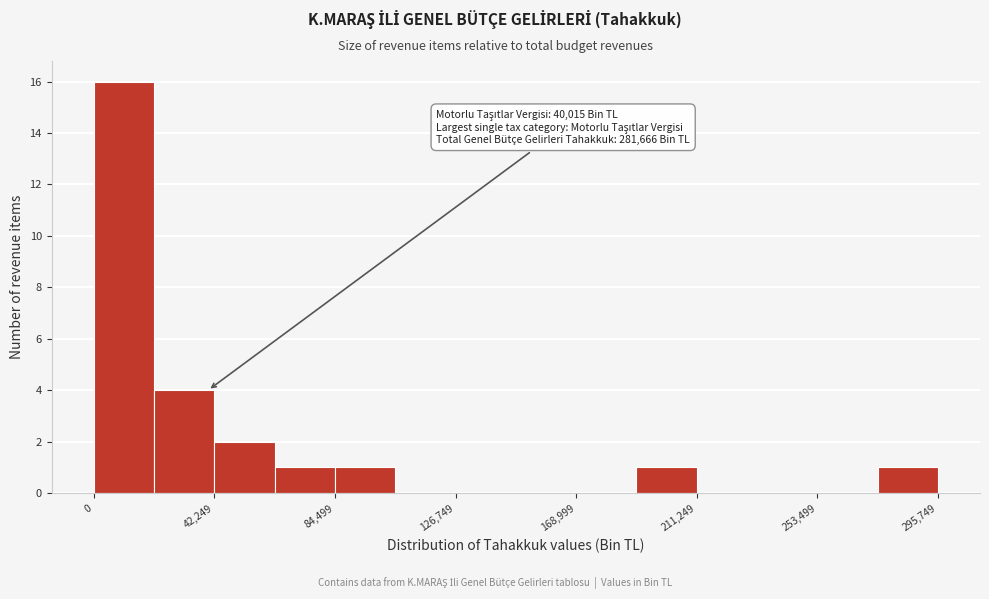

Over which range of the x-axis is the bar tallest?

0 to 20000